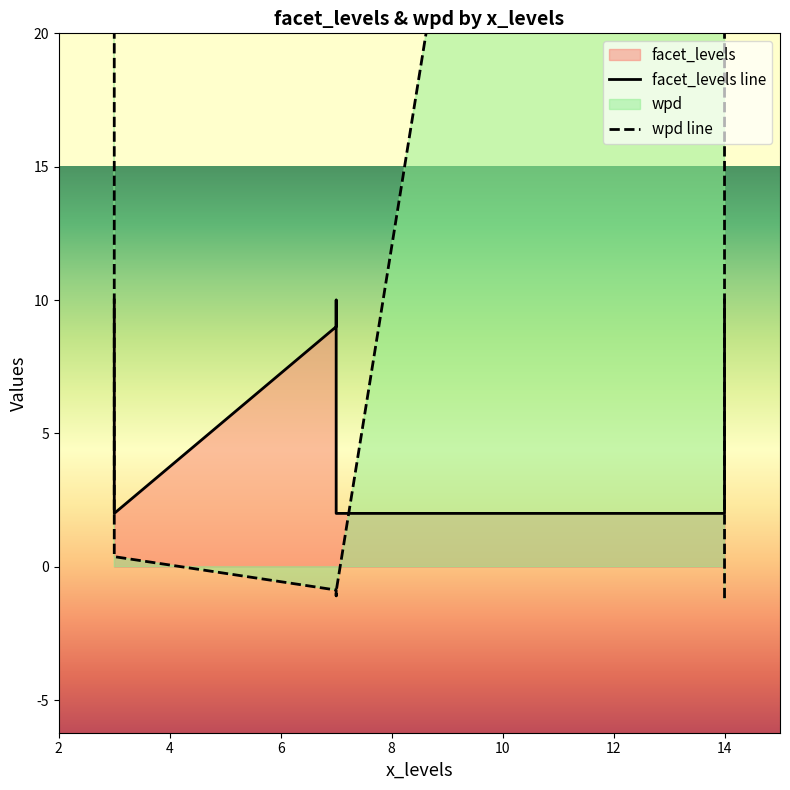

Is it true that facet_levels line equals 2.0 at 14?

True